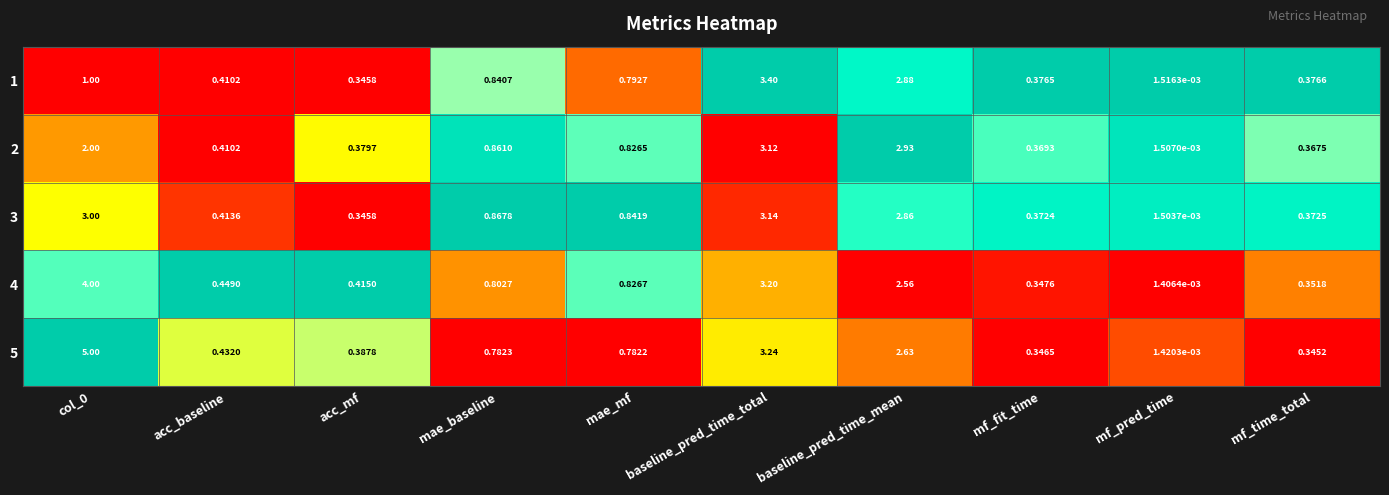

Which series has the widest spread of values?

5